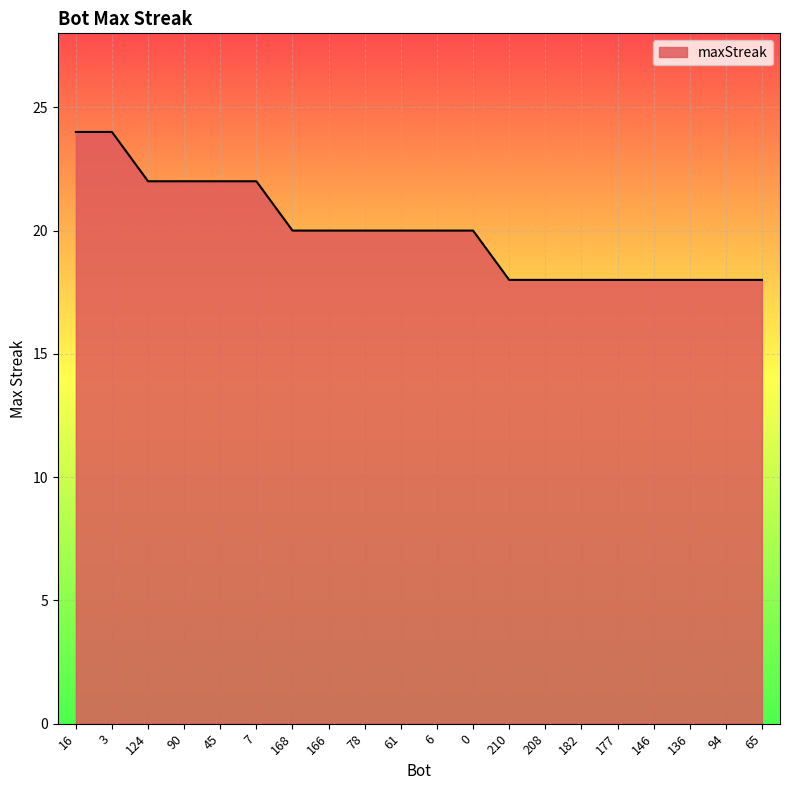

What is the average value?

20